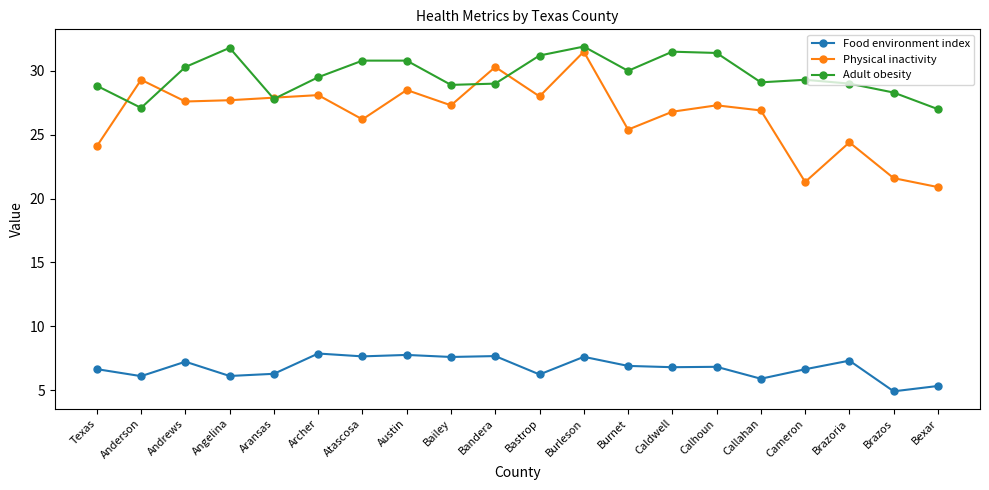

What is the highest value of the Adult obesity series?

31.9